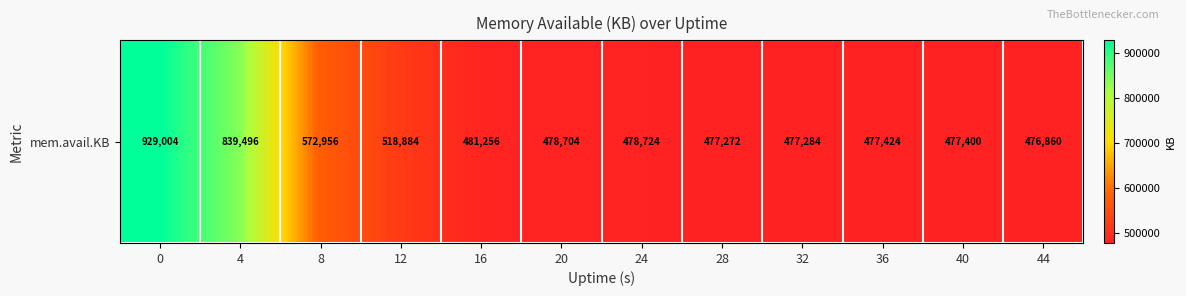

Reading left to right, list all the values displayed in this chart.

0=929004	4=839496	8=572956	12=518884	16=481256	20=478704	24=478724	28=477272	32=477284	36=477424	40=477400	44=476860